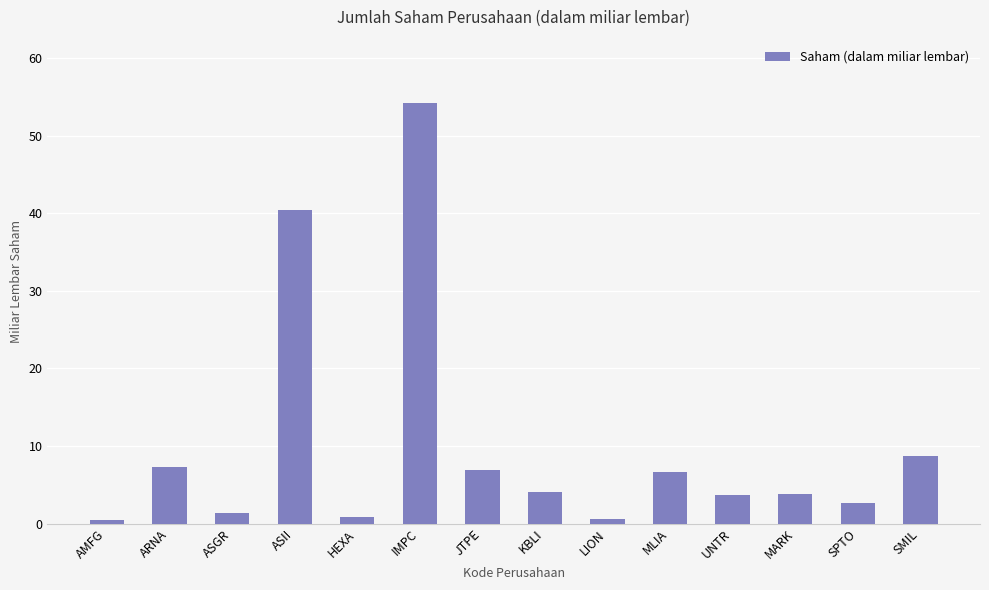

Between KBLI and MLIA, which is larger?

MLIA